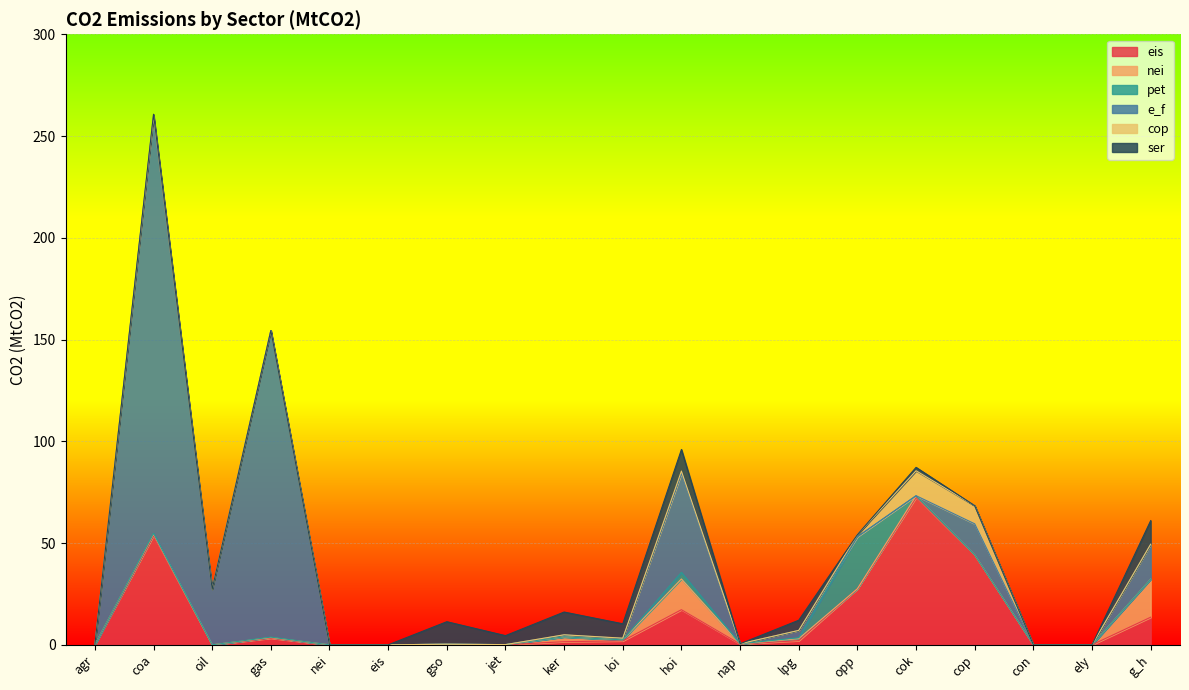

Reading left to right, what are all the values shown in this chart?

eis: agr=0.0	coa=53.7	oil=0.0	gas=3.3	nei=0.0	eis=0.0	gso=0.1	jet=0.0	ker=1.5	loi=1.9	hoi=17.3	nap=0.4	lpg=2.0	opp=27.5	cok=72.4	cop=44.2	con=0.0	ely=0.0	g_h=13.6
nei: agr=0.0	coa=0.7	oil=0.0	gas=0.3	nei=0.0	eis=0.0	gso=0.2	jet=0.1	ker=2.3	loi=0.5	hoi=15.1	nap=0.0	lpg=1.0	opp=0.0	cok=0.8	cop=0.0	con=0.0	ely=0.0	g_h=18.7
pet: agr=0.0	coa=0.4	oil=0.0	gas=0.2	nei=0.0	eis=0.0	gso=0.0	jet=0.0	ker=0.1	loi=0.0	hoi=3.2	nap=0.1	lpg=0.5	opp=25.5	cok=0.0	cop=0.0	con=0.0	ely=0.0	g_h=0.0
e_f: agr=0.0	coa=205.1	oil=27.3	gas=150.6	nei=0.0	eis=0.0	gso=0.0	jet=0.0	ker=0.9	loi=0.7	hoi=48.6	nap=0.0	lpg=3.6	opp=0.0	cok=0.1	cop=15.3	con=0.0	ely=0.0	g_h=17.0
cop: agr=0.0	coa=0.0	oil=0.0	gas=0.0	nei=0.0	eis=0.0	gso=0.0	jet=0.0	ker=0.1	loi=0.1	hoi=1.2	nap=0.0	lpg=0.0	opp=1.1	cok=12.2	cop=8.9	con=0.0	ely=0.0	g_h=0.2
ser: agr=0.0	coa=0.8	oil=0.0	gas=0.0	nei=0.0	eis=0.0	gso=11.1	jet=4.4	ker=11.2	loi=7.1	hoi=10.6	nap=0.0	lpg=5.0	opp=0.0	cok=1.7	cop=0.0	con=0.0	ely=0.0	g_h=11.6